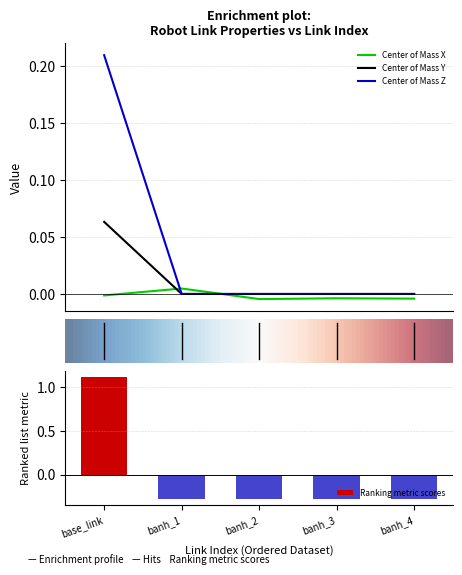

Is it true that Mass equals -0.0 at banh_3?

True